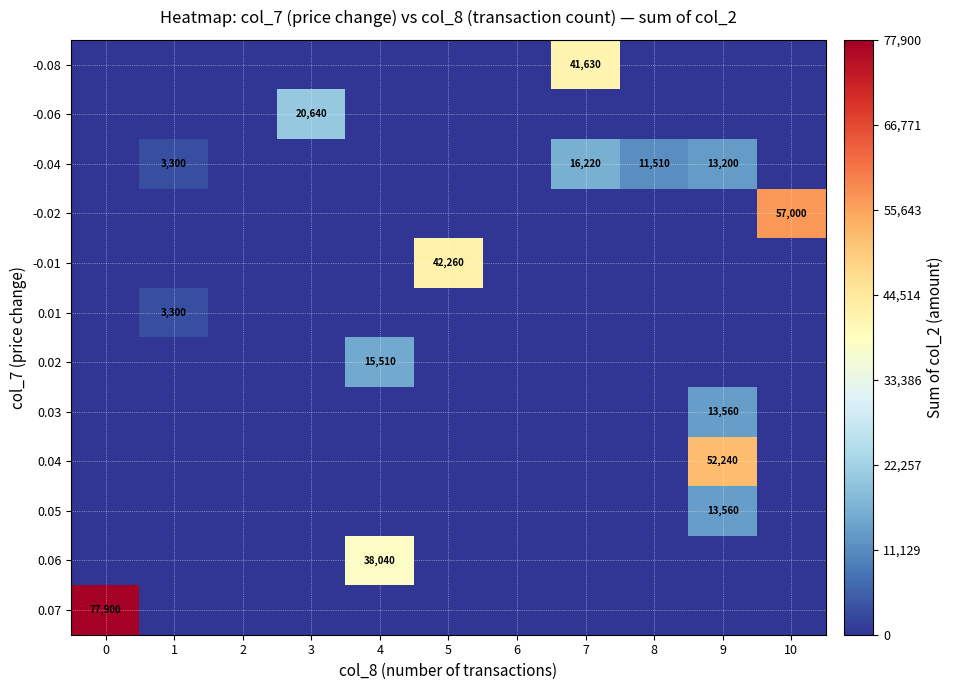

How many values in the row_1 series exceed 0?

1